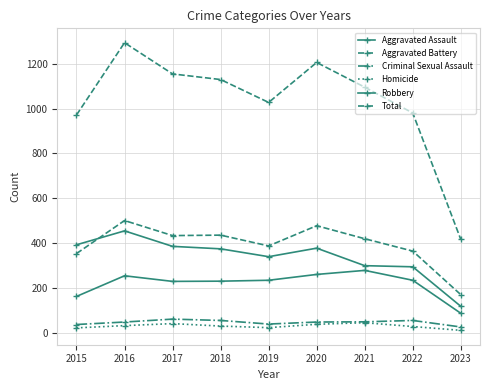

True or false: Total and Aggravated Assault cross at least once.

False